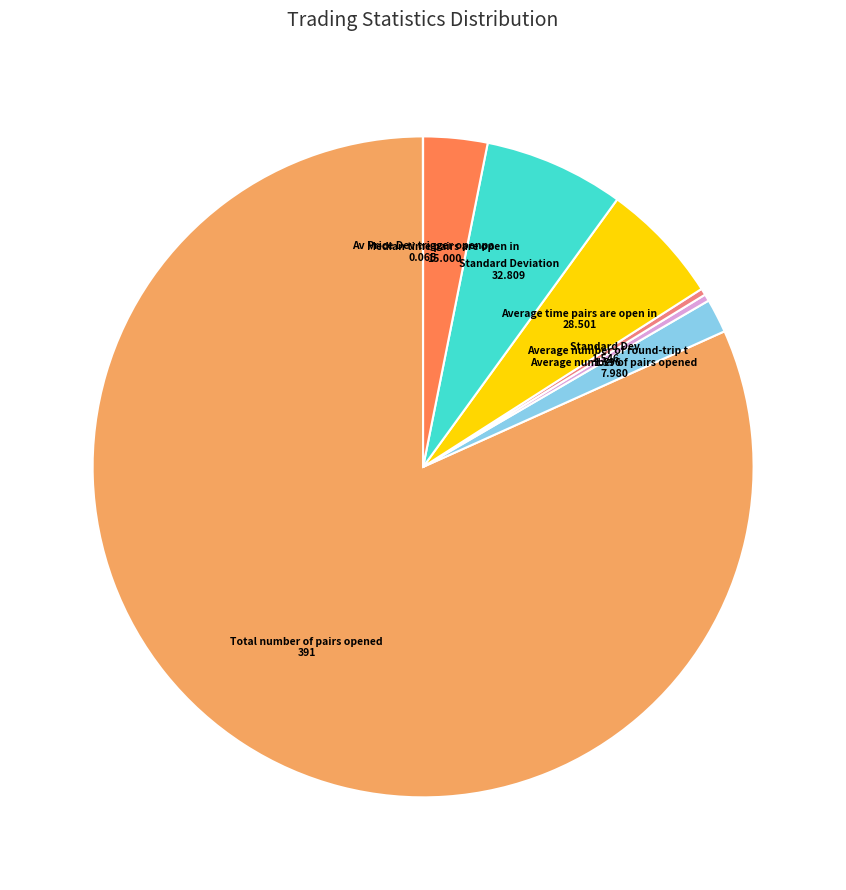

Is there any slice that represents more than half of the pie?

Yes